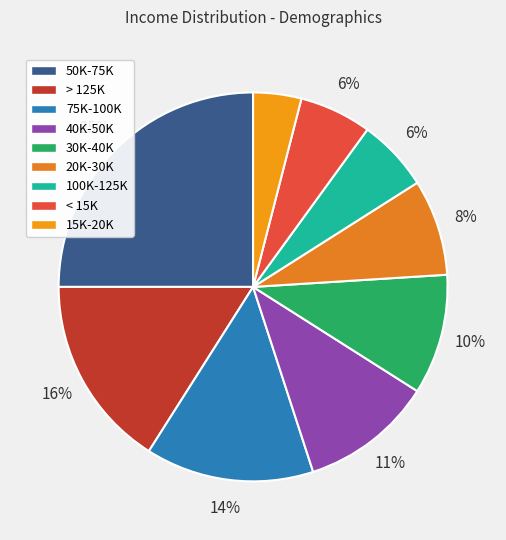

Does 40K-50K represent more than half of the total?

No